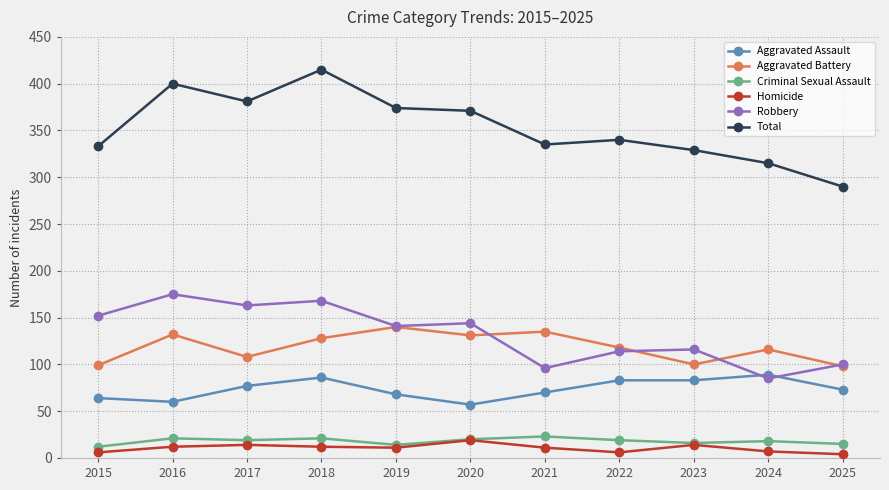

How many categories are shown in the chart?

11